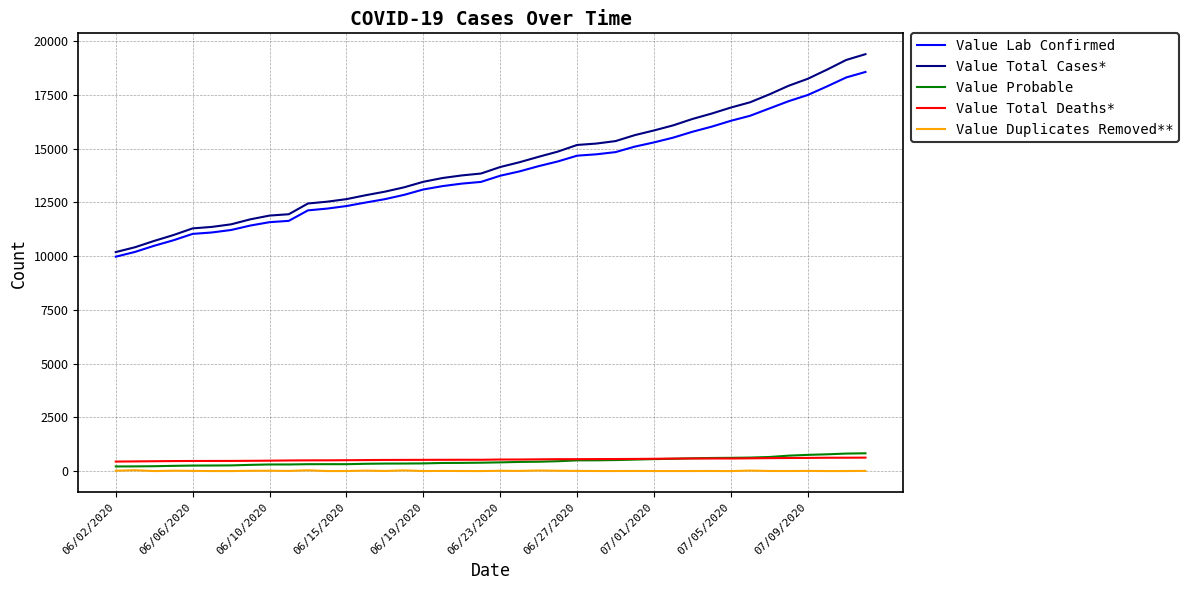

True or false: Value Lab Confirmed and Value Total Deaths* intersect in this chart.

False